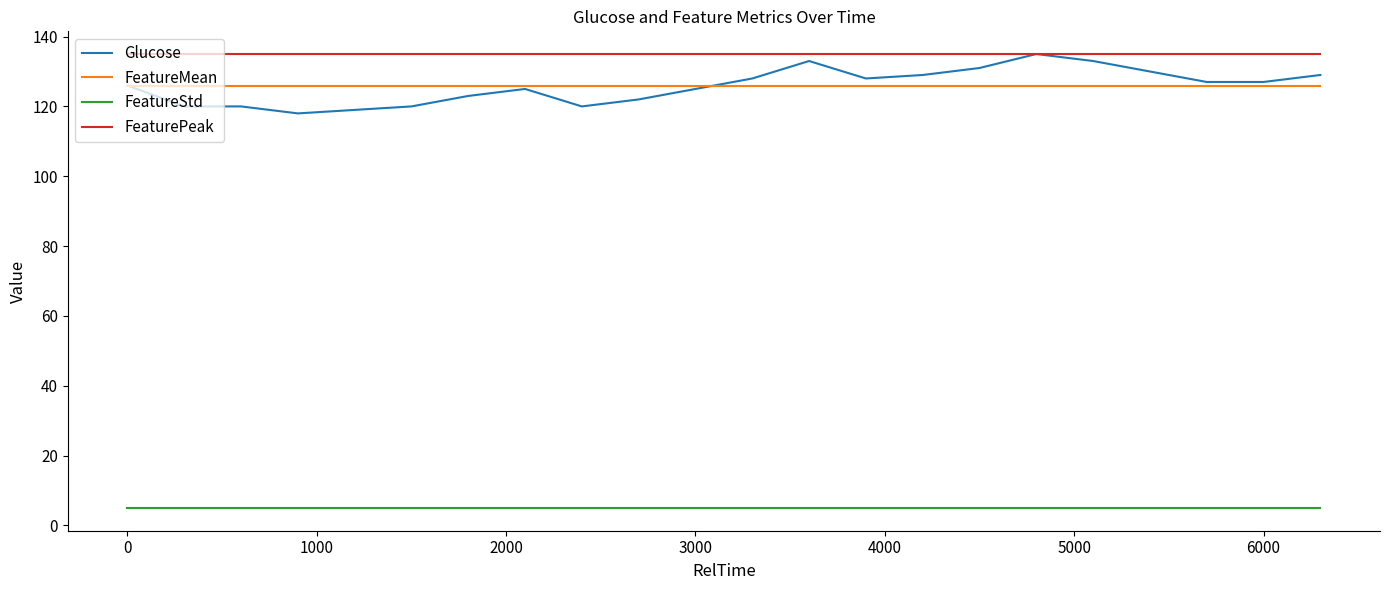

Which series has the largest total across all categories?

FeaturePeak